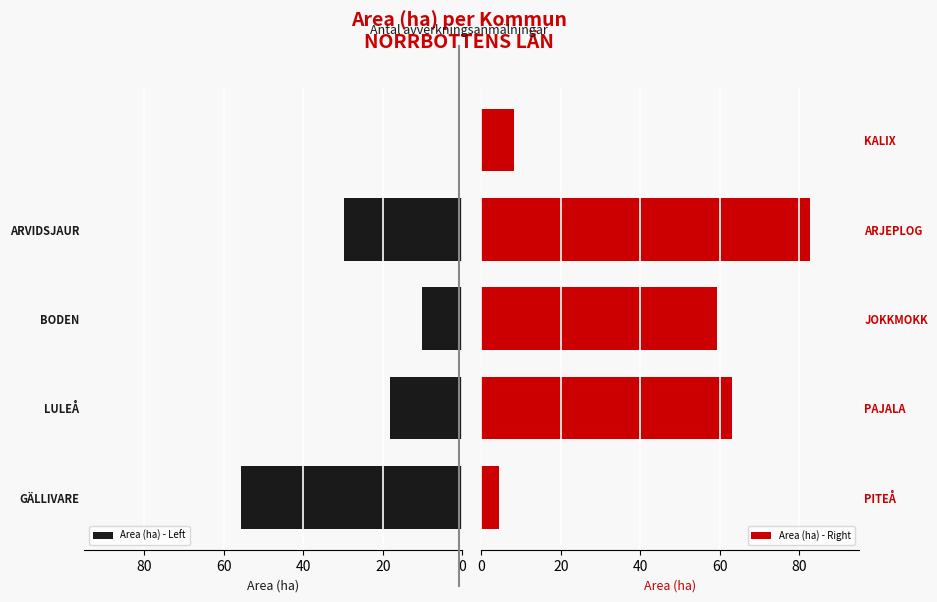

What is the sum of the Area (ha) - Left values at 0 and 80?

55.7